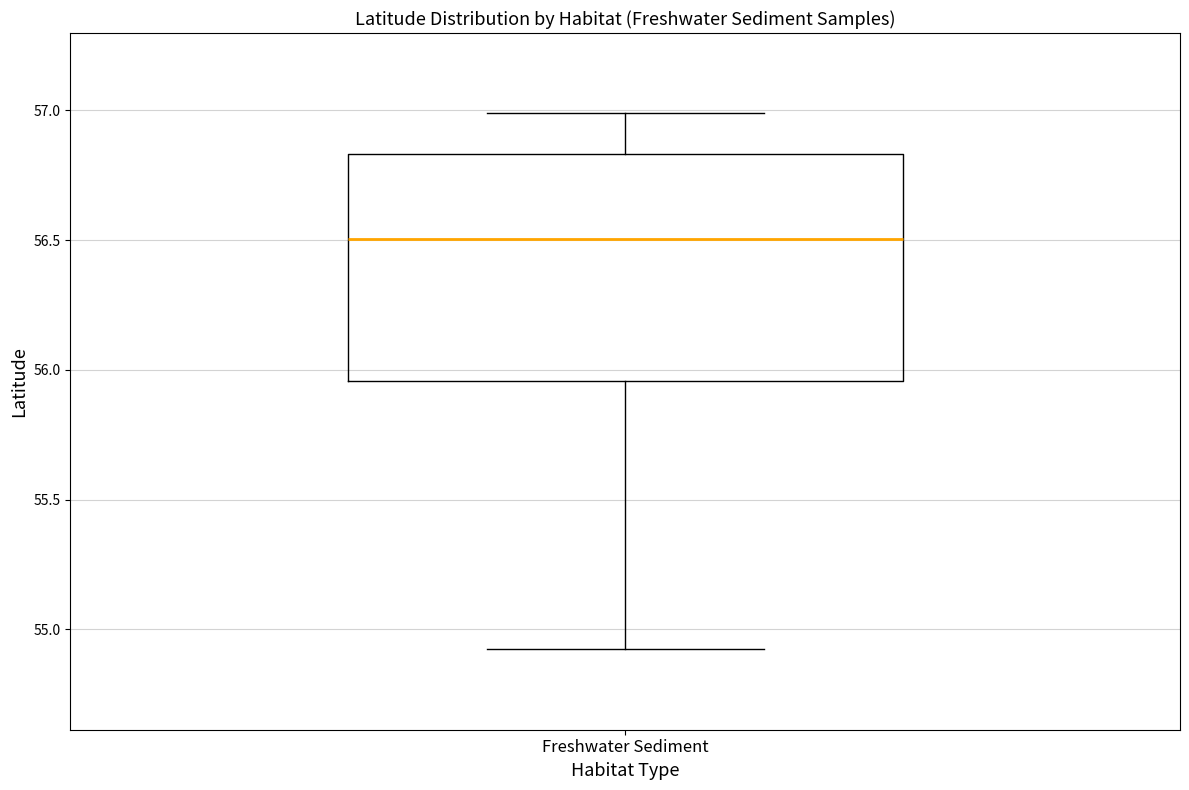

Where does the median line of the box for Freshwater Sediment sit on the y-axis? The values are not printed on the chart, so give them approximately, as read against the axis.

56.50